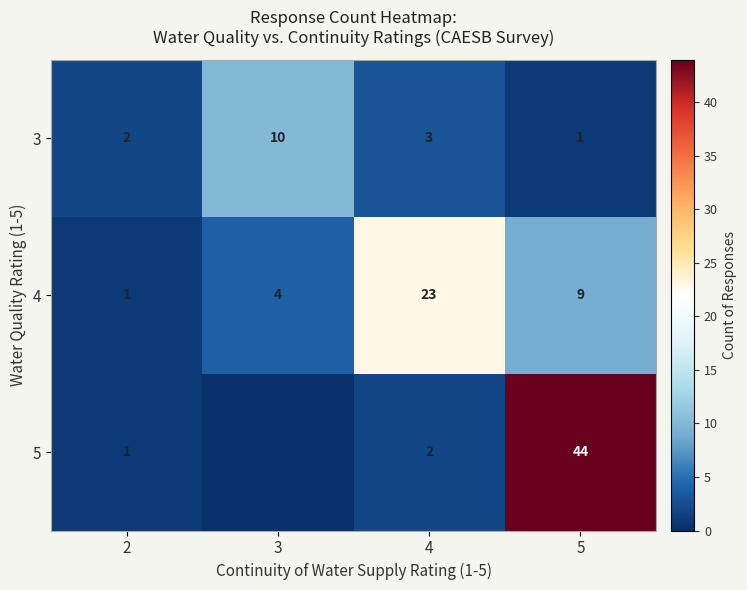

What is the greatest value displayed?

44